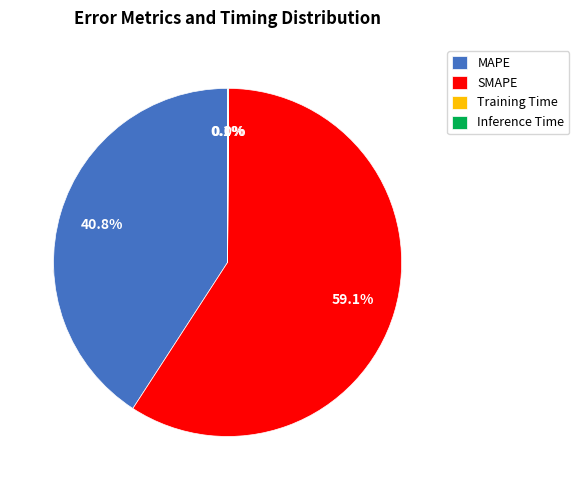

What percentage do MAPE and Training Time together represent?

40.9%